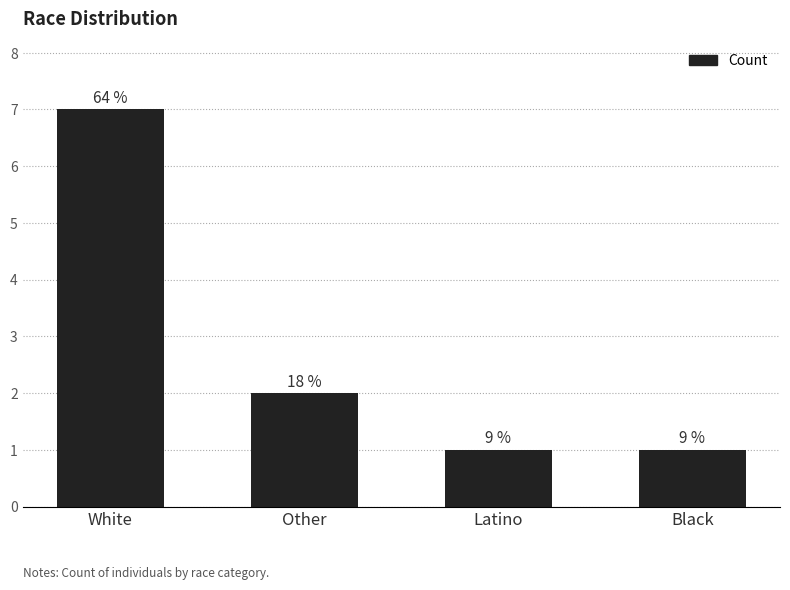

Rank the categories by value from lowest to highest.

Latino, Black, Other, White